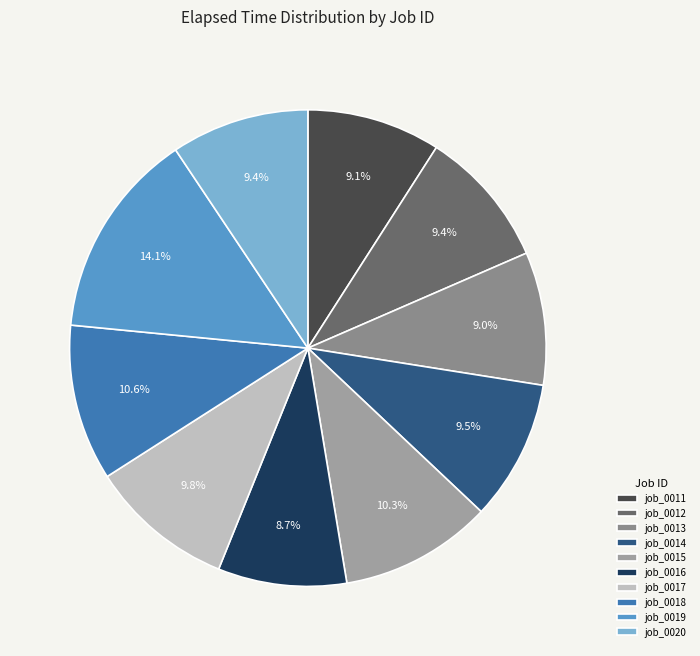

How many slices are in this pie chart?

10